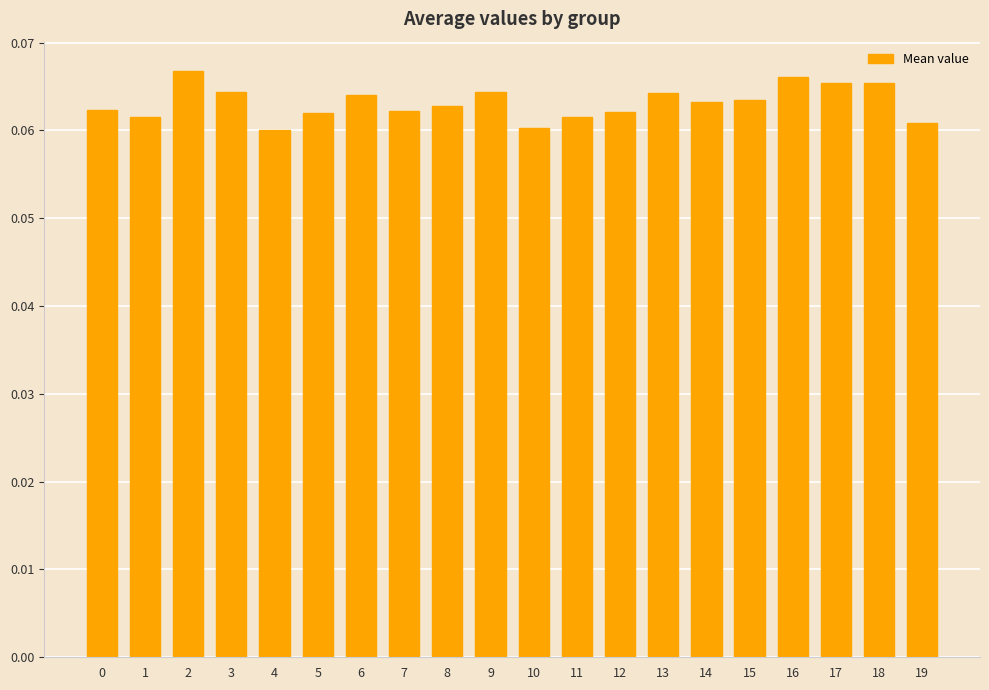

Which has a higher value, 6 or 11?

6